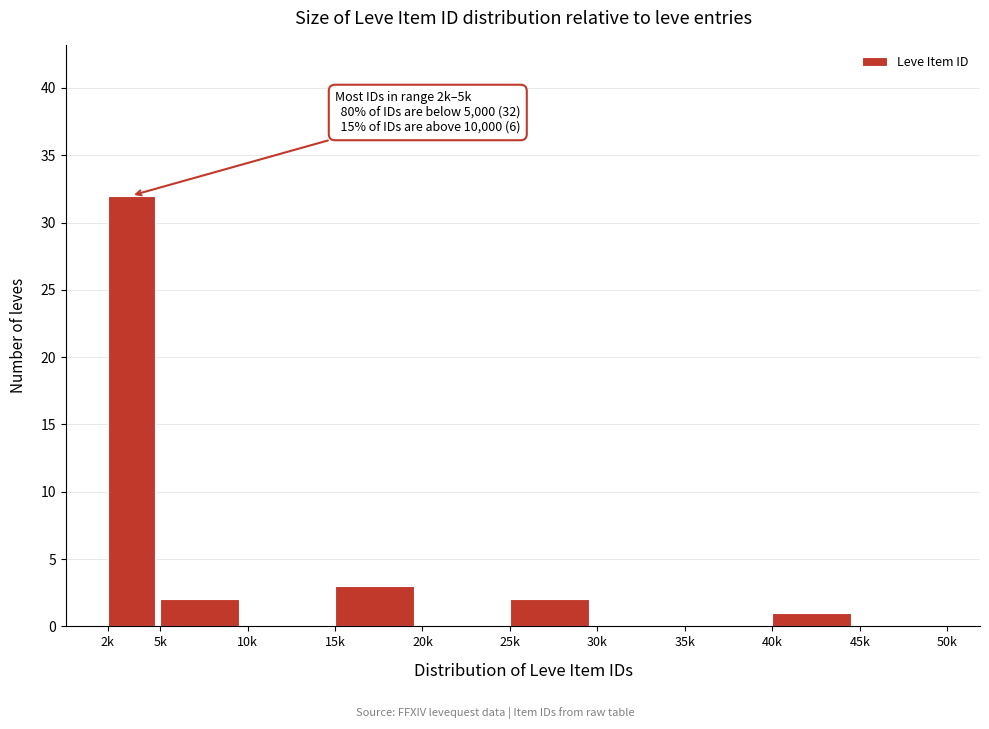

Reading left to right, extract all data points from this chart.

2k=32	5k=2	10k=0	15k=3	20k=0	25k=2	30k=0	35k=0	40k=1	45k=0